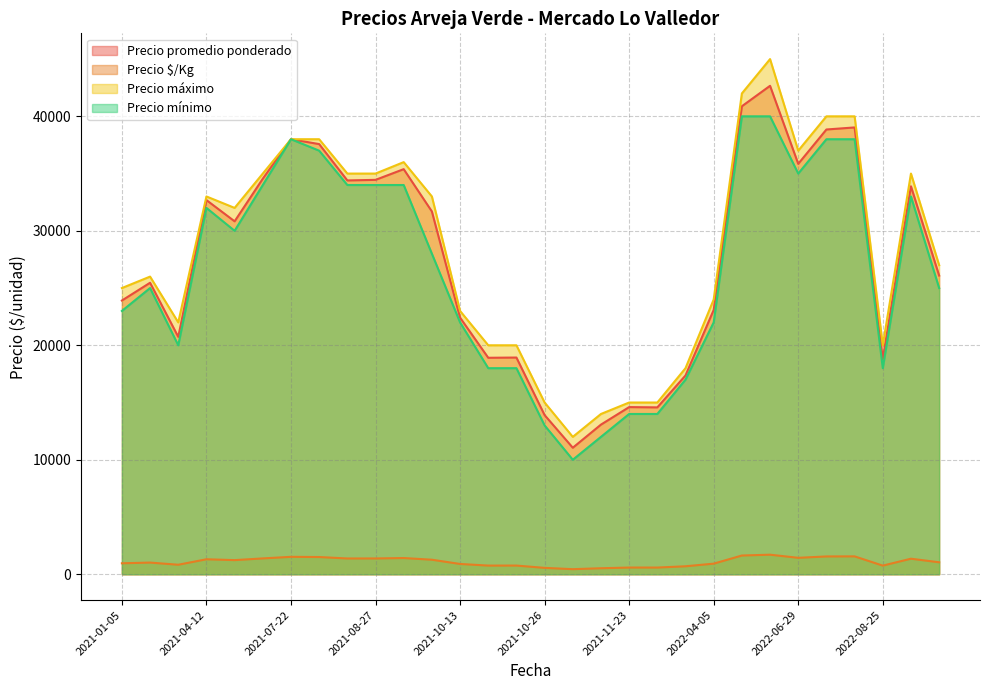

The value of Precio máximo at 2022-07-27 is 9387. True or false?

False